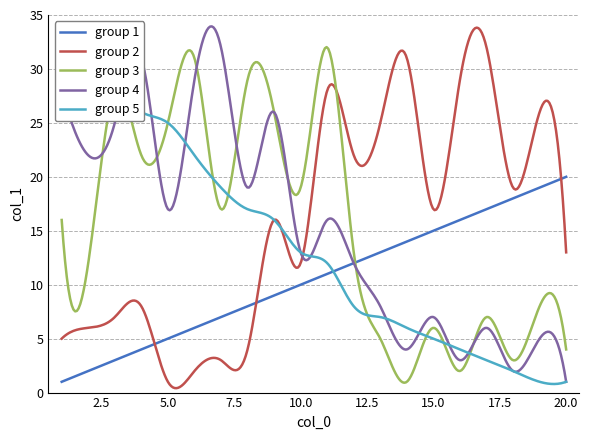

What is the value of the group 2 point at the 14th from the left?

31